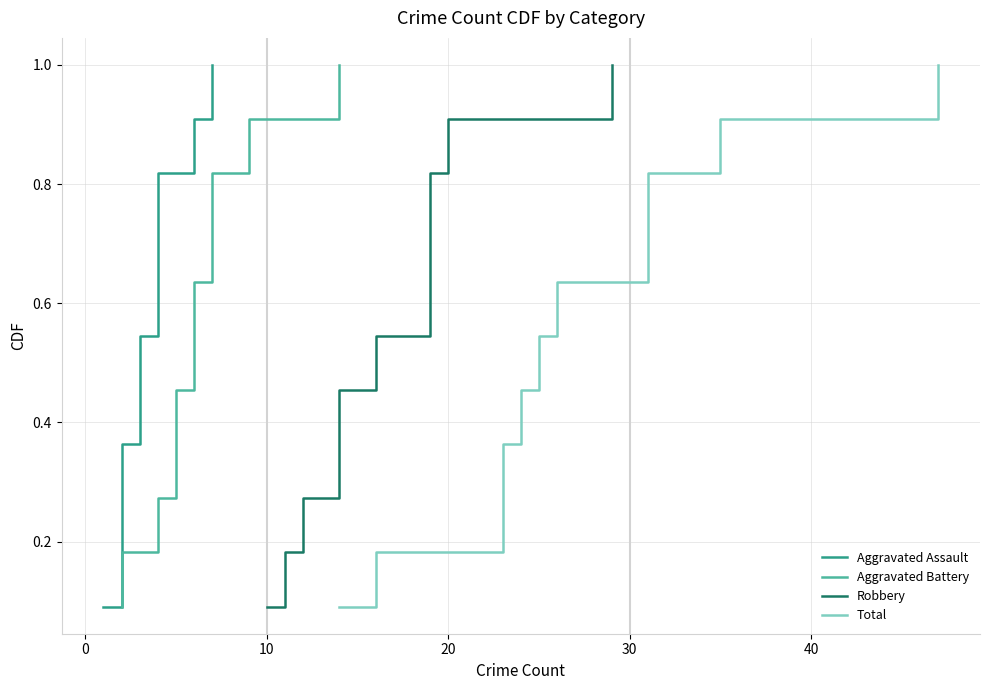

Which series changed the most between 0 and 30?

Aggravated Assault